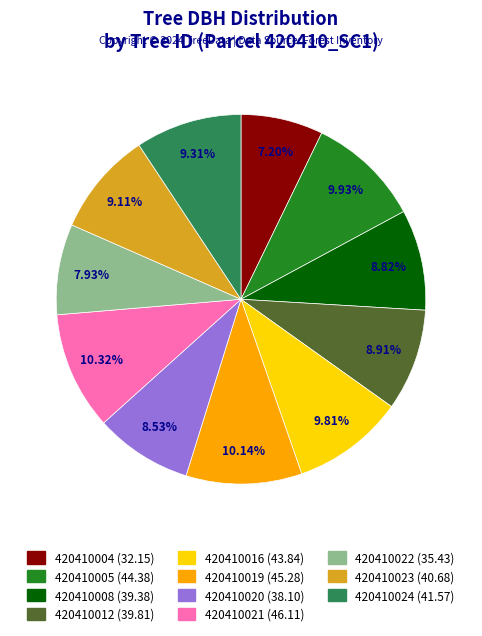

Is there any slice that represents more than half of the pie?

No